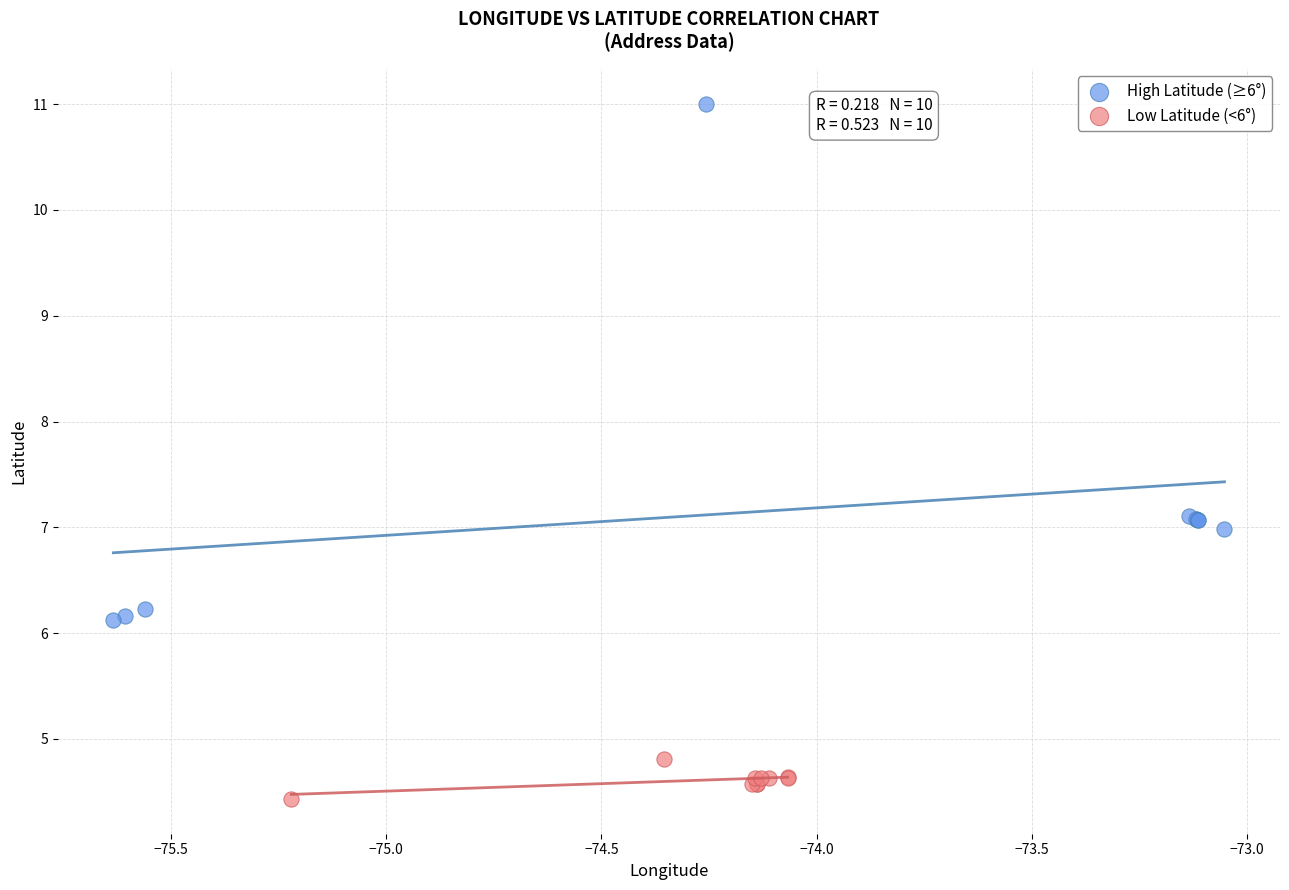

What are all the series names shown in the legend?

High Latitude (≥6°), Low Latitude (<6°)